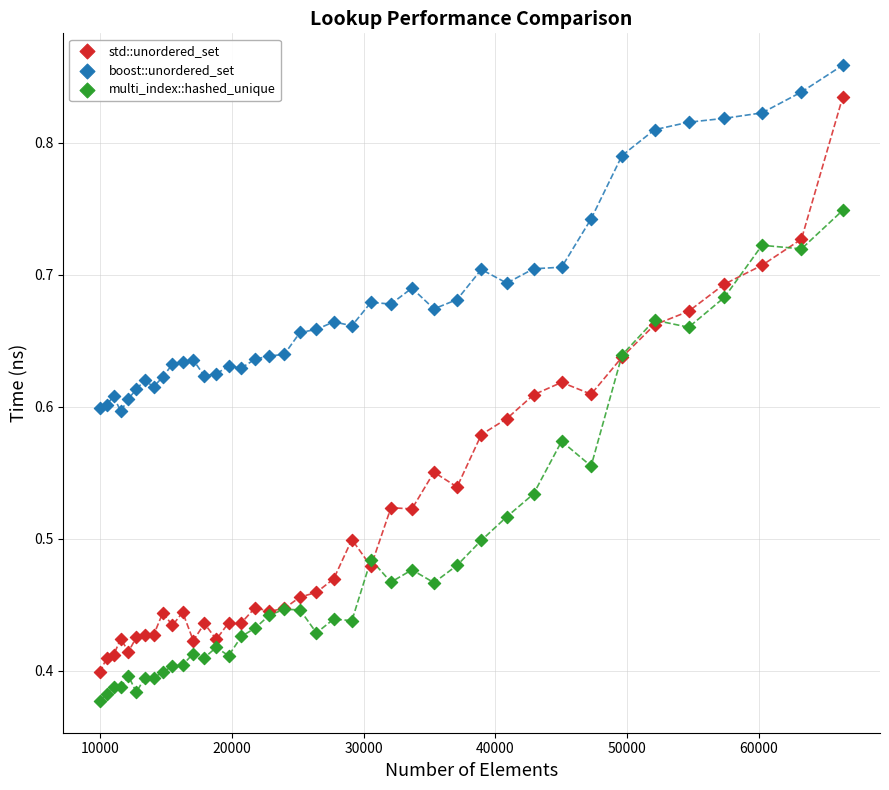

Which series reaches the minimum Y coordinate?

multi_index::hashed_unique